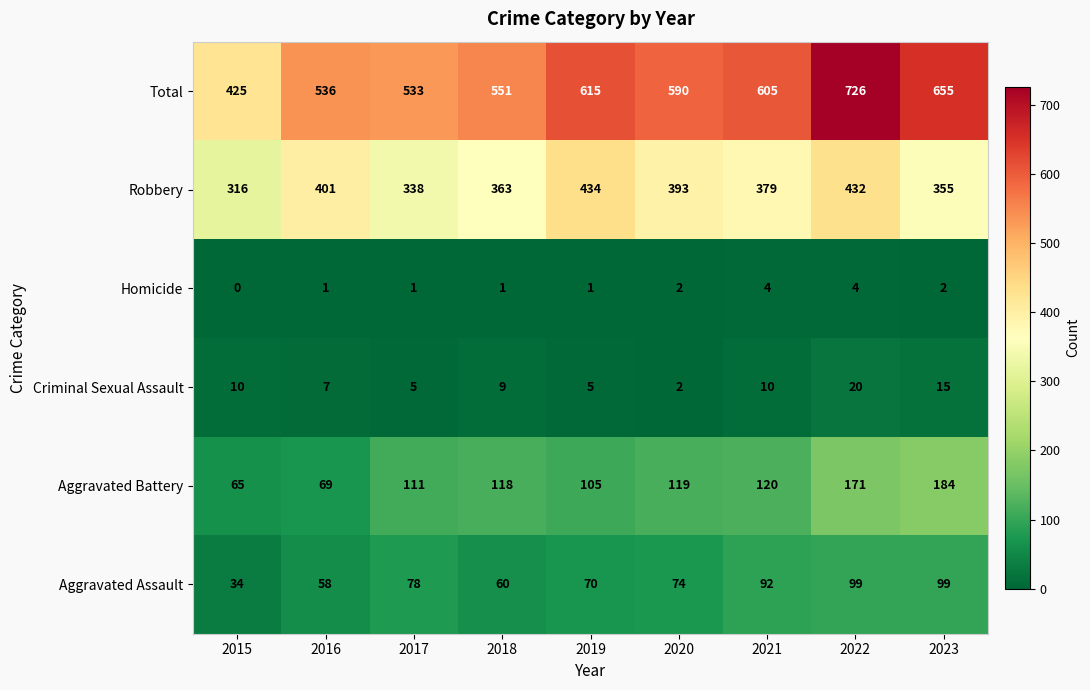

What is the difference between the maximum and minimum values in the Homicide series?

4